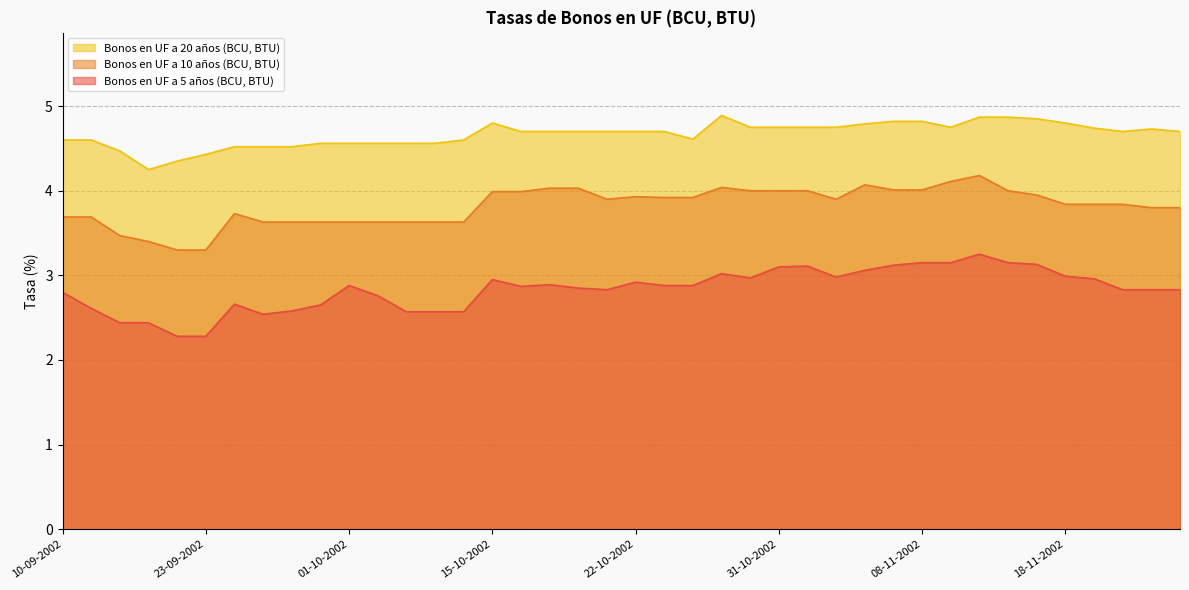

Rank the series by their maximum value, from highest to lowest.

Bonos en UF a 20 años (BCU, BTU), Bonos en UF a 10 años (BCU, BTU), Bonos en UF a 5 años (BCU, BTU)